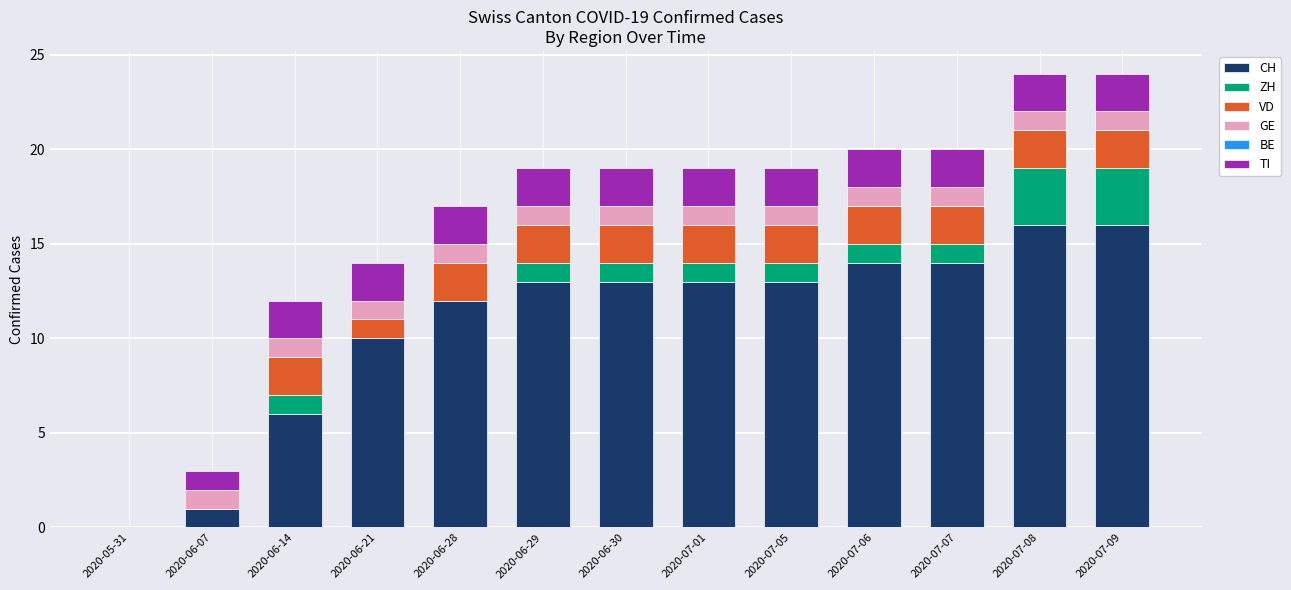

What is the sum of the CH values at 2020-05-31 and 2020-06-29?

13